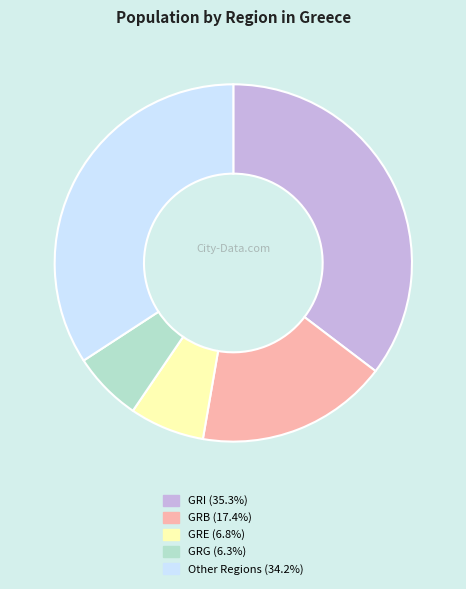

Is there a majority slice in this chart?

No